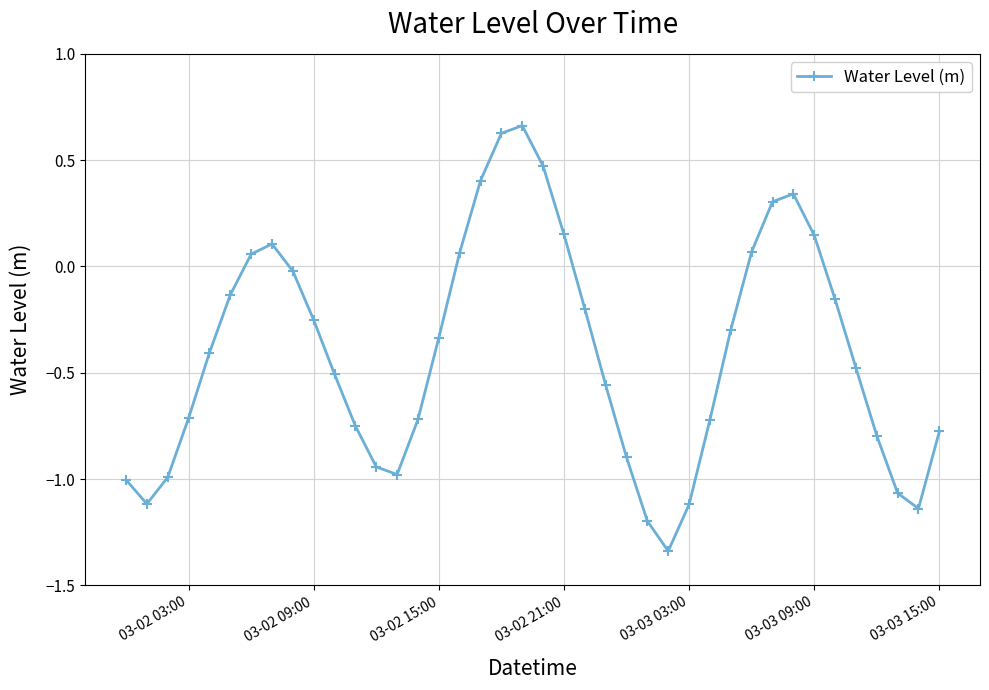

What is the value of the 14th point from the left?

-1.0